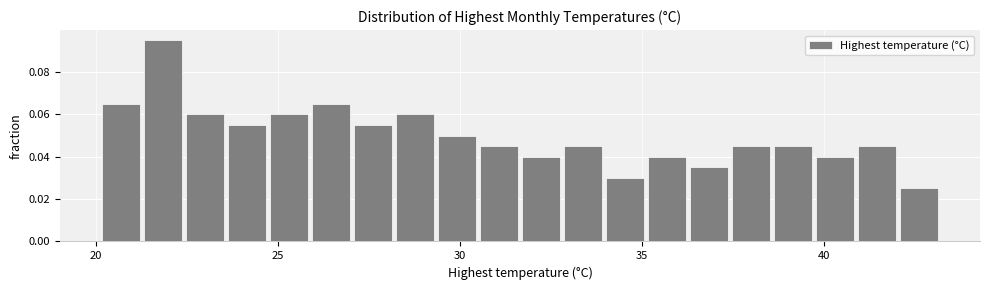

Read against the x-axis, roughly where is the centre of the tallest bar?

22.0